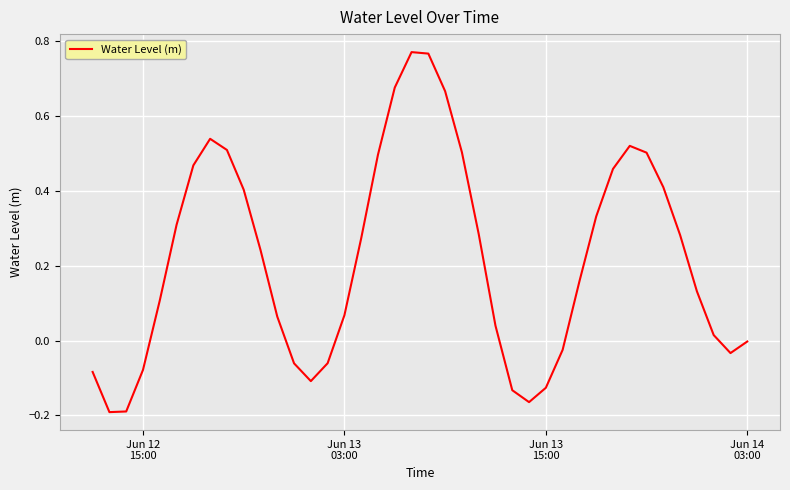

Reading right to left, what are all the values shown in this chart?

-0.0	-0.0	0.0	0.1	0.3	0.4	0.5	0.5	0.5	0.3	0.2	-0.0	-0.1	-0.2	-0.1	0.0	0.3	0.5	0.7	0.8	0.8	0.7	0.5	0.3	0.1	-0.1	-0.1	-0.1	0.1	0.2	0.4	0.5	0.5	0.5	0.3	0.1	-0.1	-0.2	-0.2	-0.1